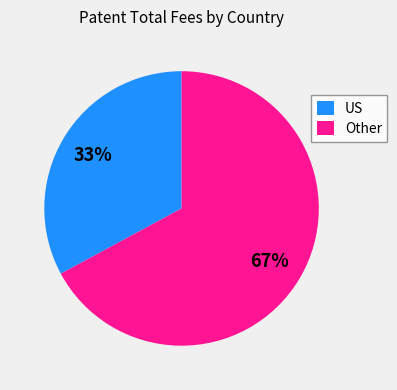

What percentage is the Other slice, to the nearest percent?

67%